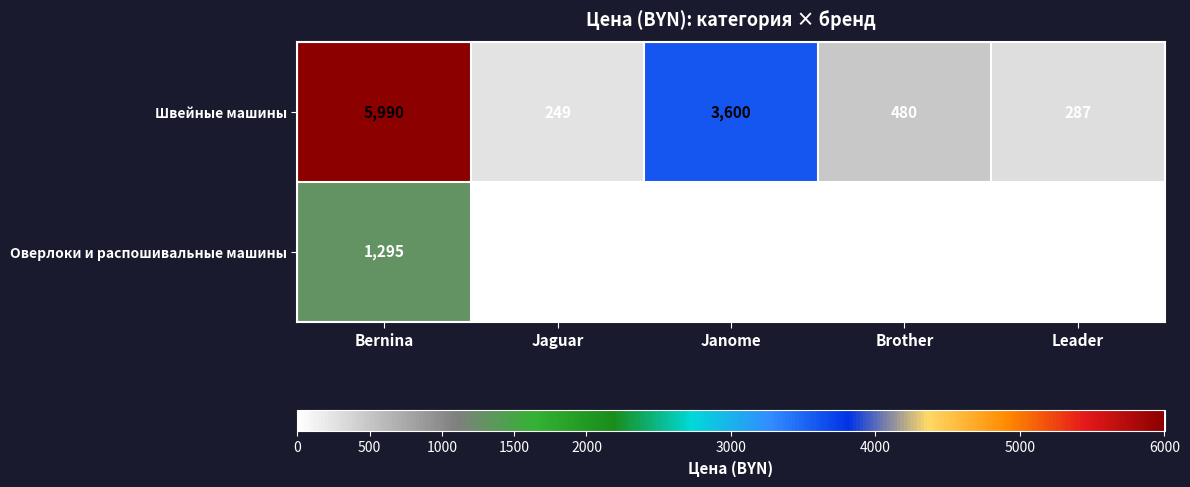

At which category is the sum across all series the highest?

Bernina